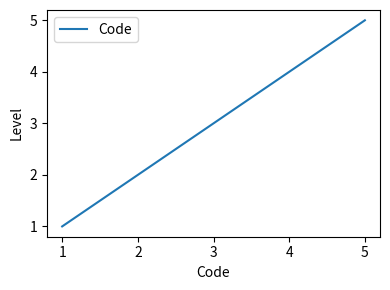

List the labels in order of value, largest first.

5, 4, 3, 2, 1